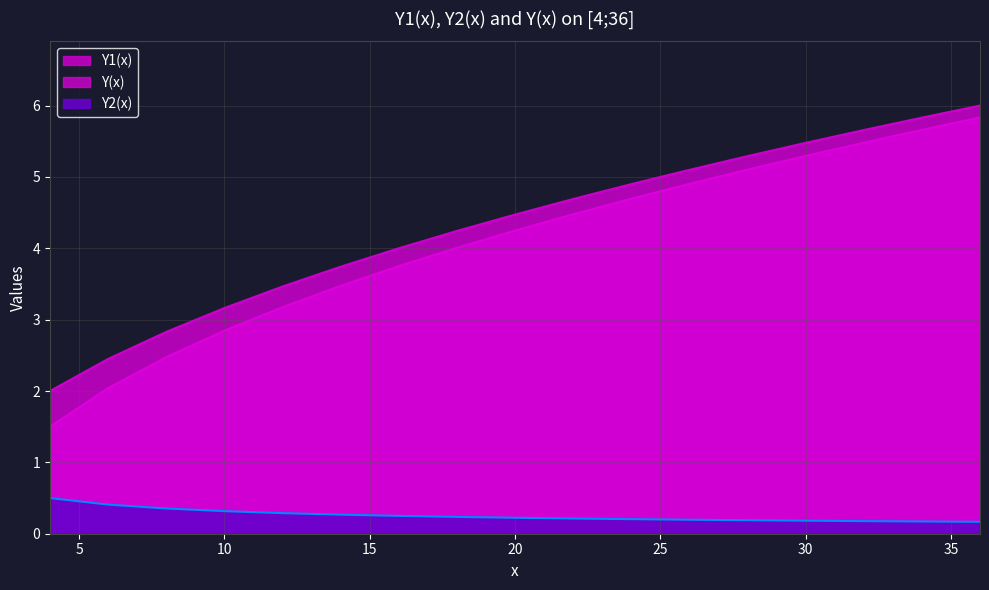

What are all the series names shown in the legend?

Y1(x), Y2(x), Y(x)